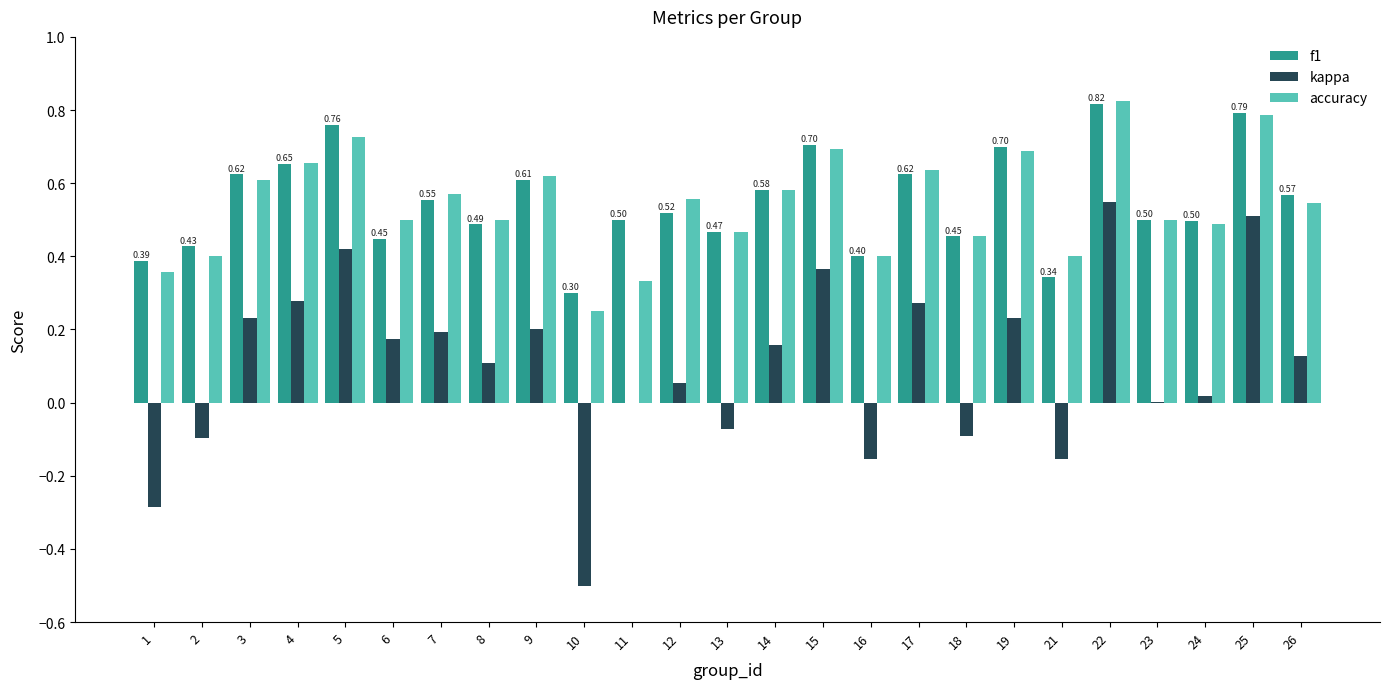

Between 5 and 23, which series saw the biggest shift?

kappa